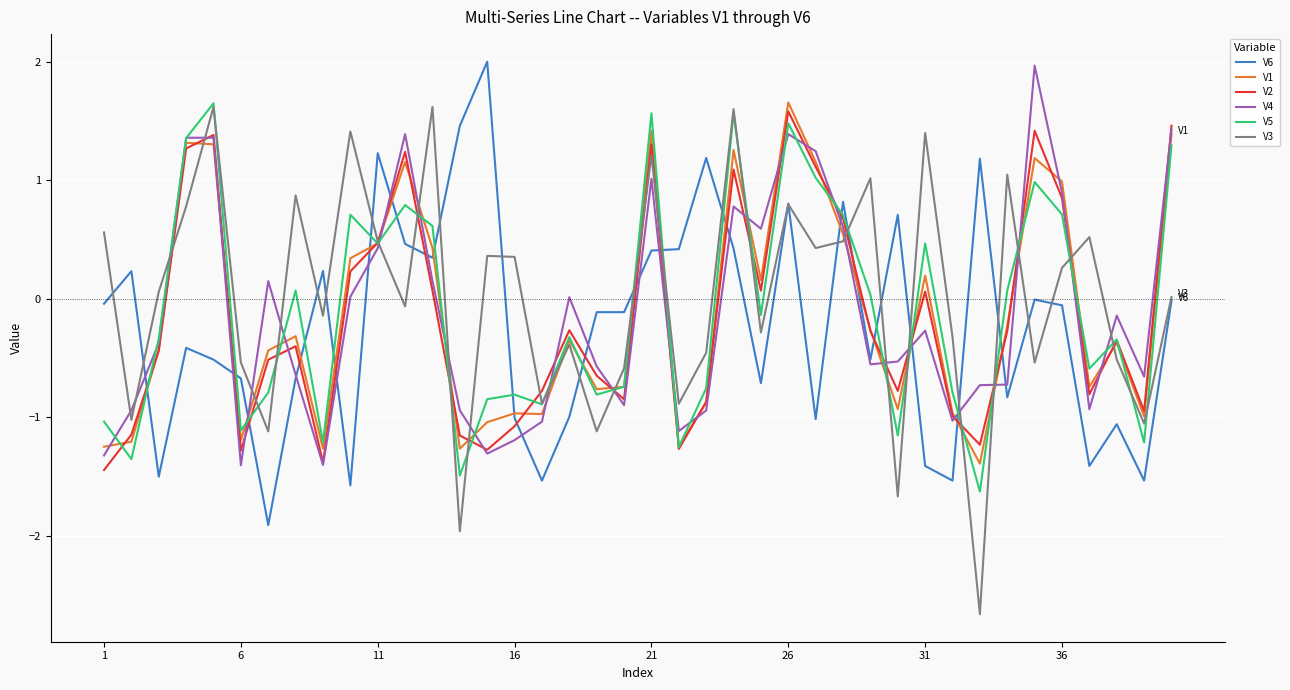

How many lines are shown in the chart?

6